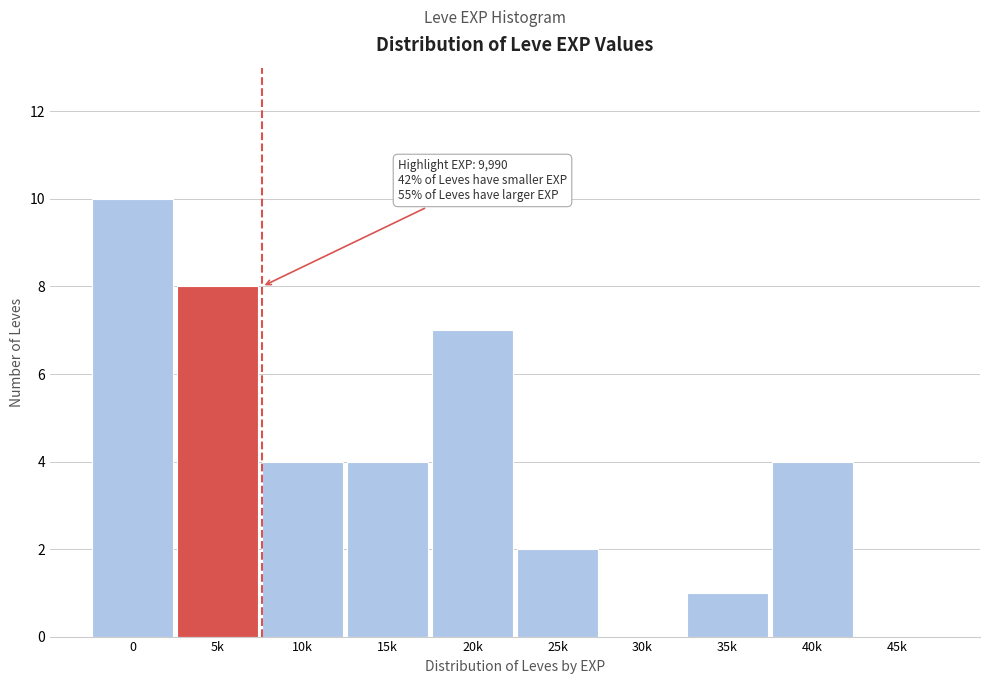

What is the sum of the values at 40k and 15k?

8